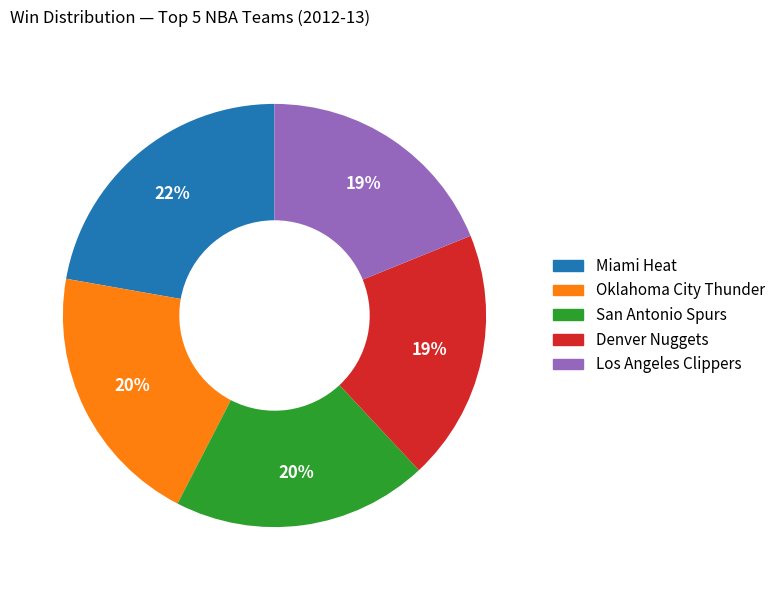

Does any single category account for the majority?

No